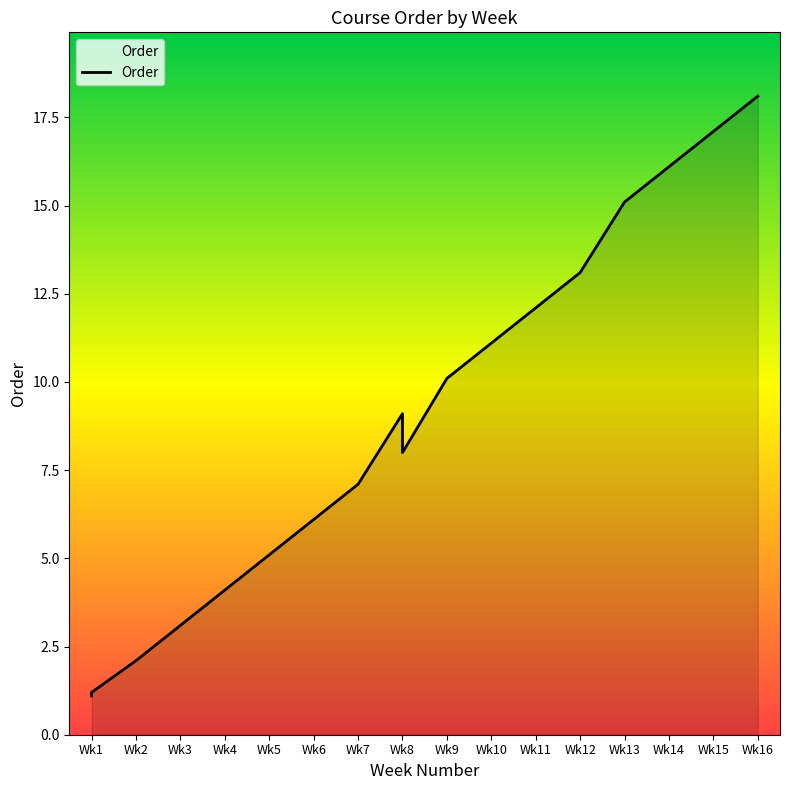

What is the difference between the maximum and minimum values?

17.0